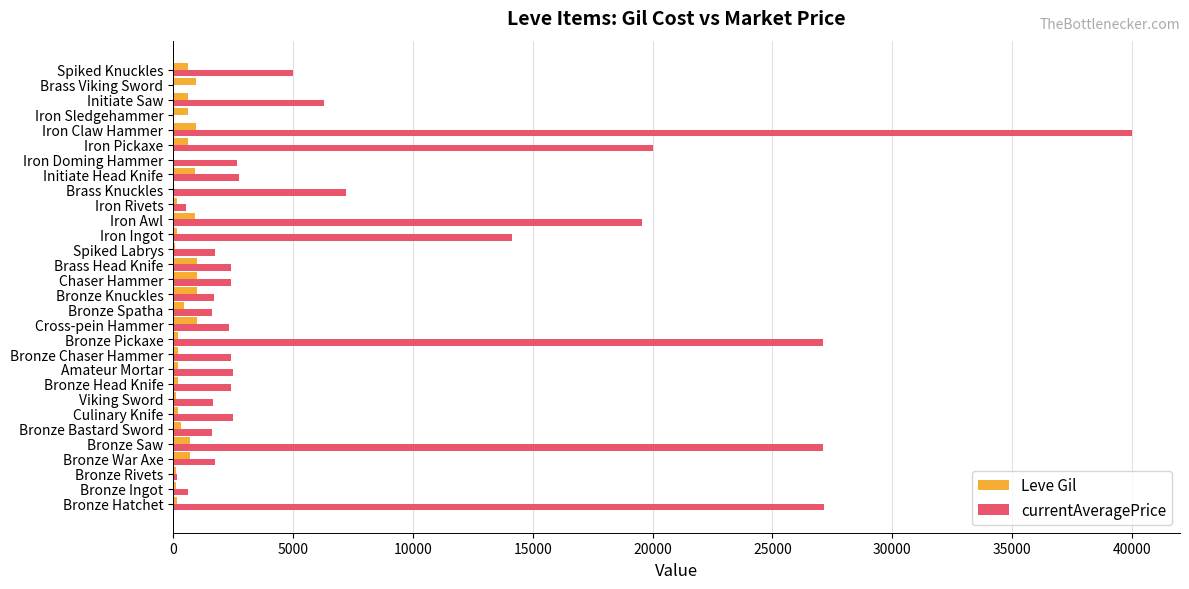

The value of Leve Gil at Brass Viking Sword is 960. True or false?

True